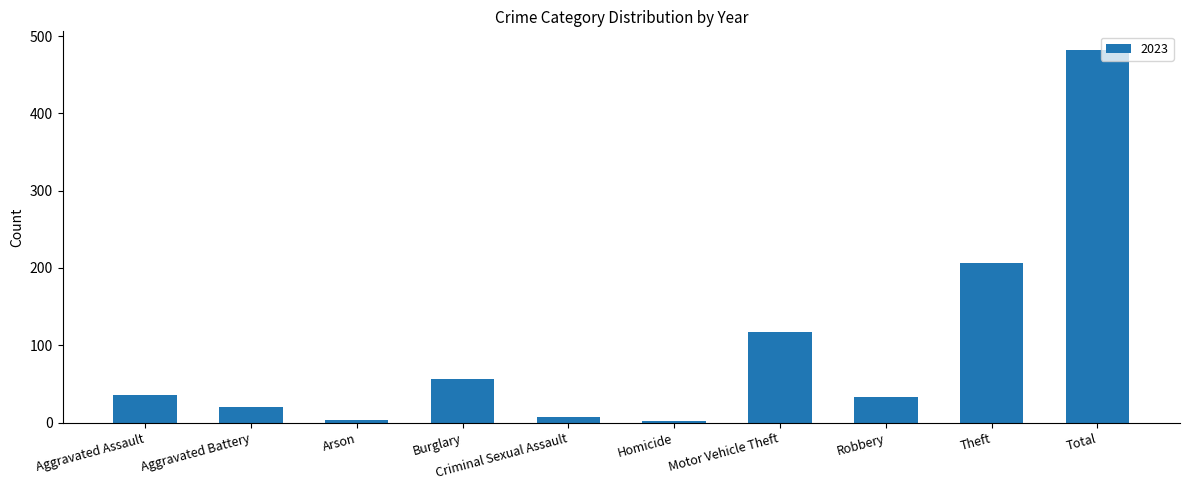

What is the difference between the values at Total and Aggravated Battery?

462